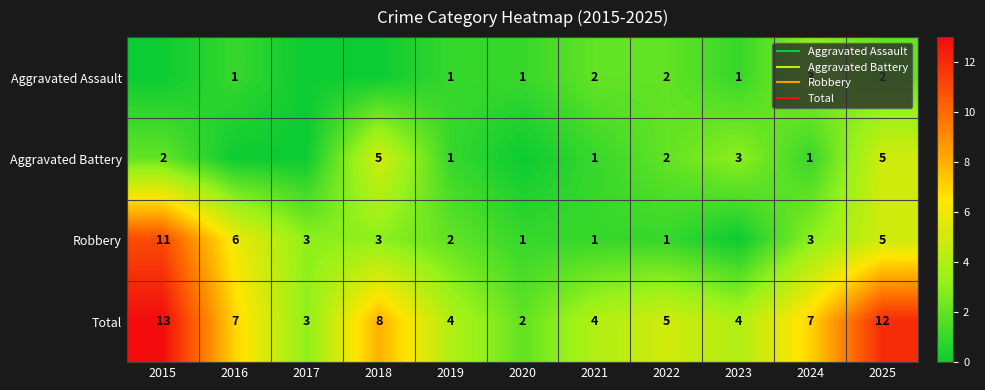

The Total series shows 4 at 2019. True or false?

True